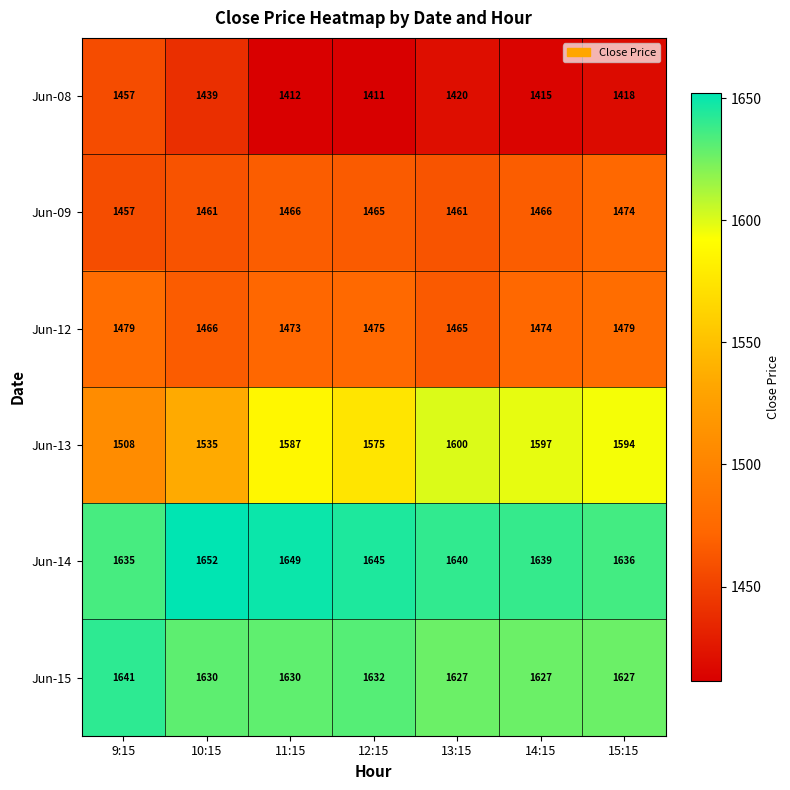

Is it true that Jun-13 equals 1575 at 12:15?

True